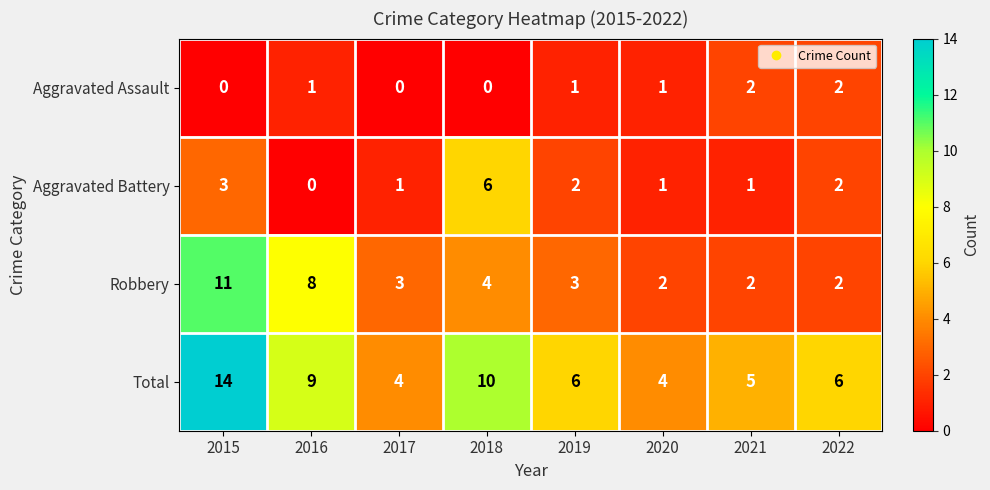

Is it true that Robbery equals 4 at 2019?

False